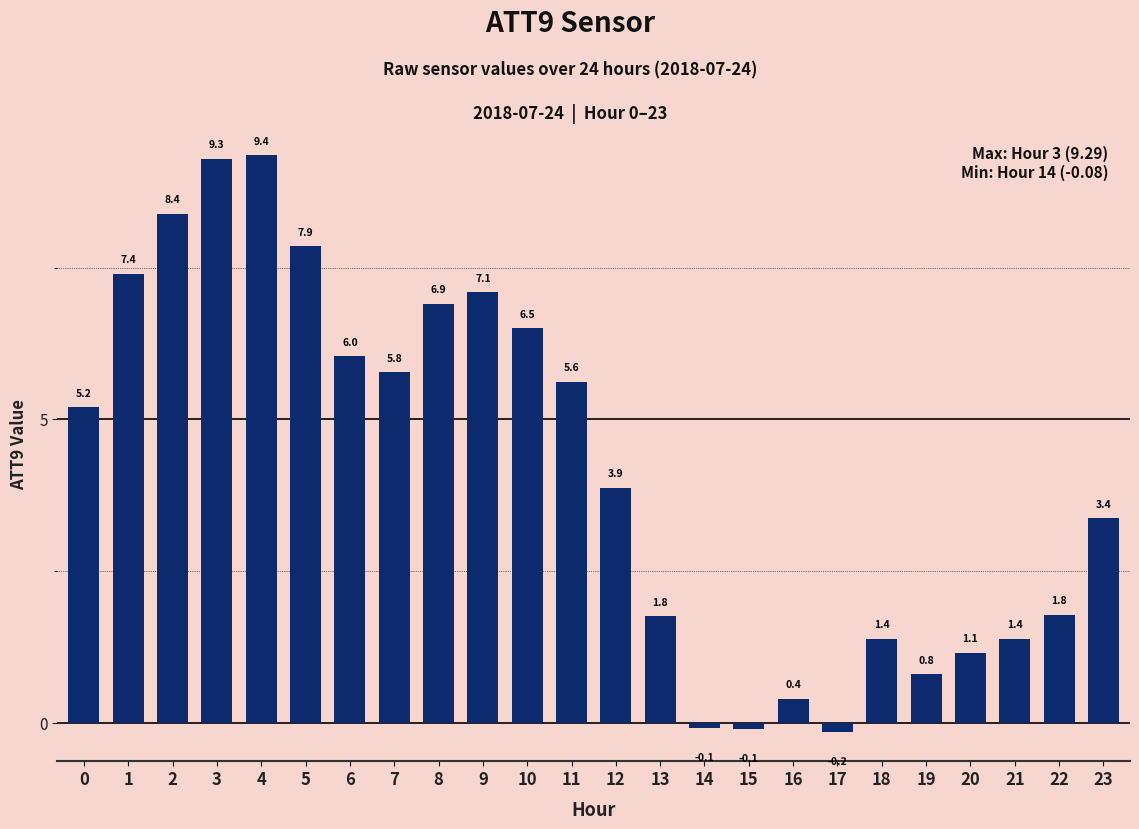

Reading left to right, list all the values displayed in this chart.

5.2	7.4	8.4	9.3	9.4	7.9	6.0	5.8	6.9	7.1	6.5	5.6	3.9	1.8	-0.1	-0.1	0.4	-0.2	1.4	0.8	1.1	1.4	1.8	3.4